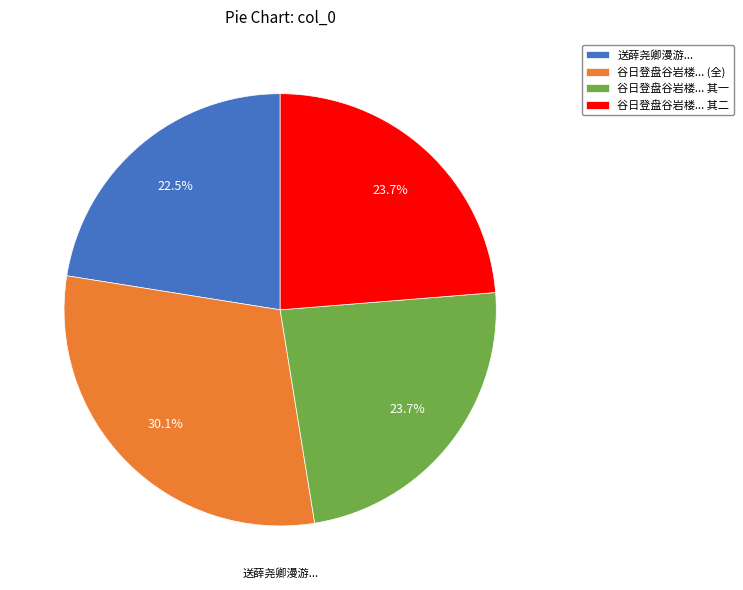

Count the number of slices in the pie.

4